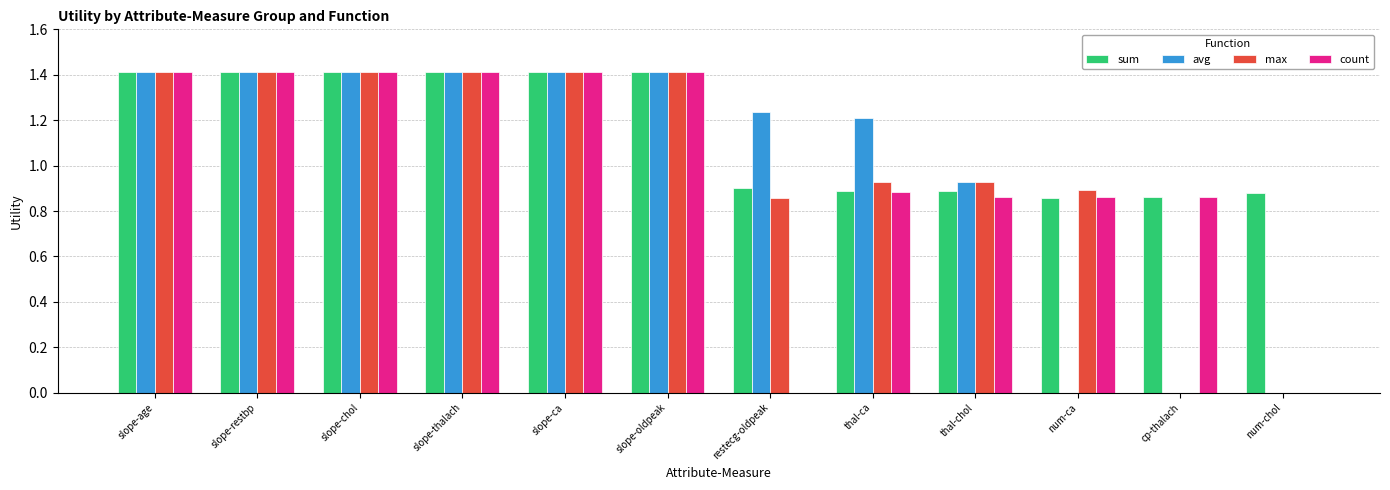

Does the chart contain stacked bars?

No